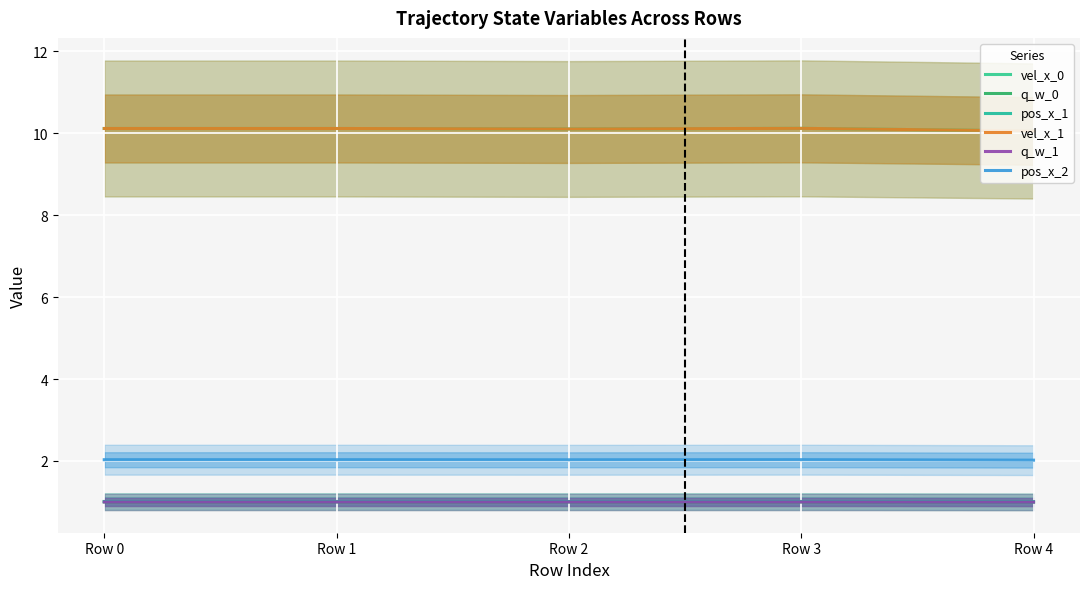

True or false: pos_x_1 has more than 2 interior local peaks.

False